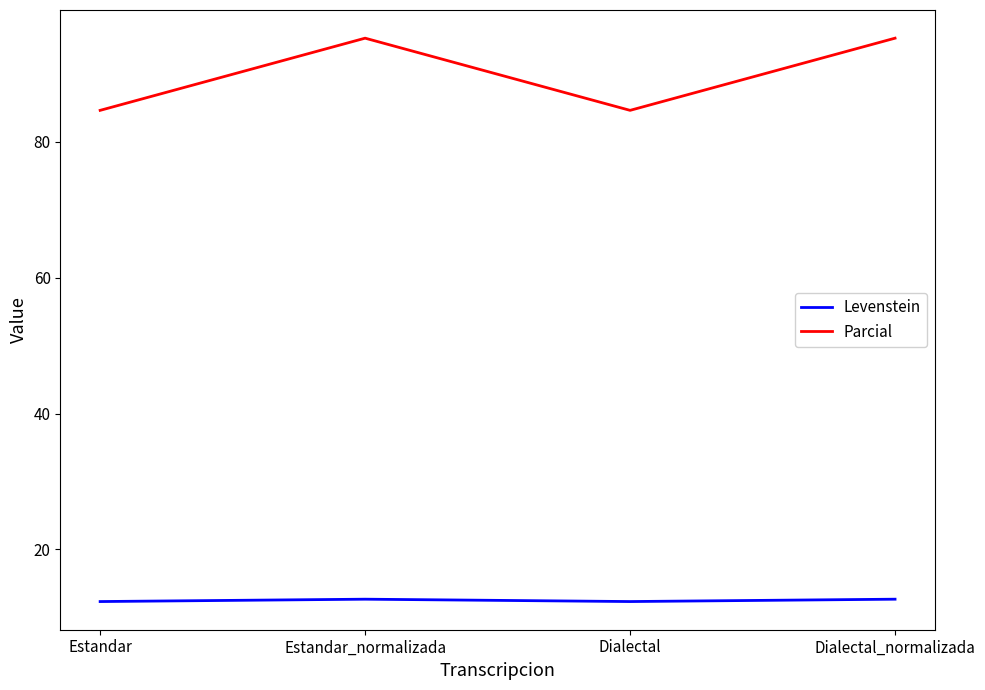

What is the spread (max minus min) of values at Dialectal_normalizada?

82.6